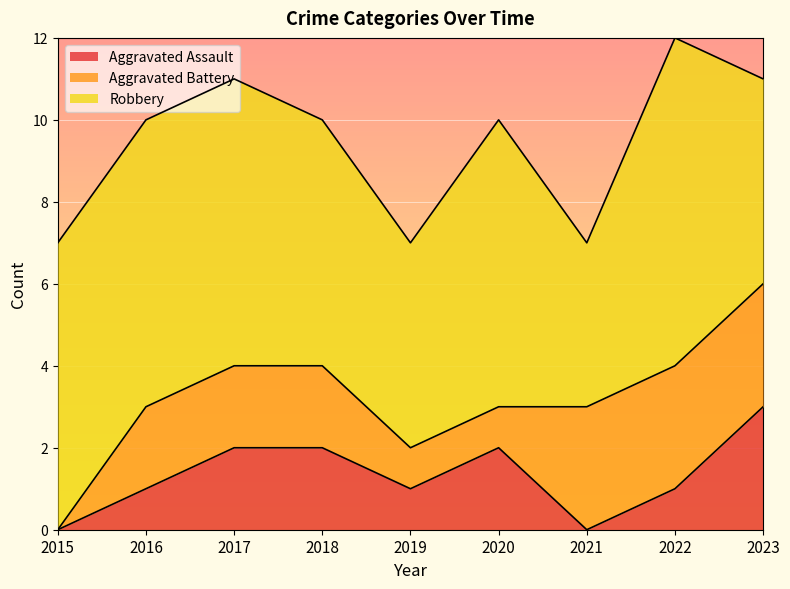

What is the value of the Robbery point at the 1st from the left?

7